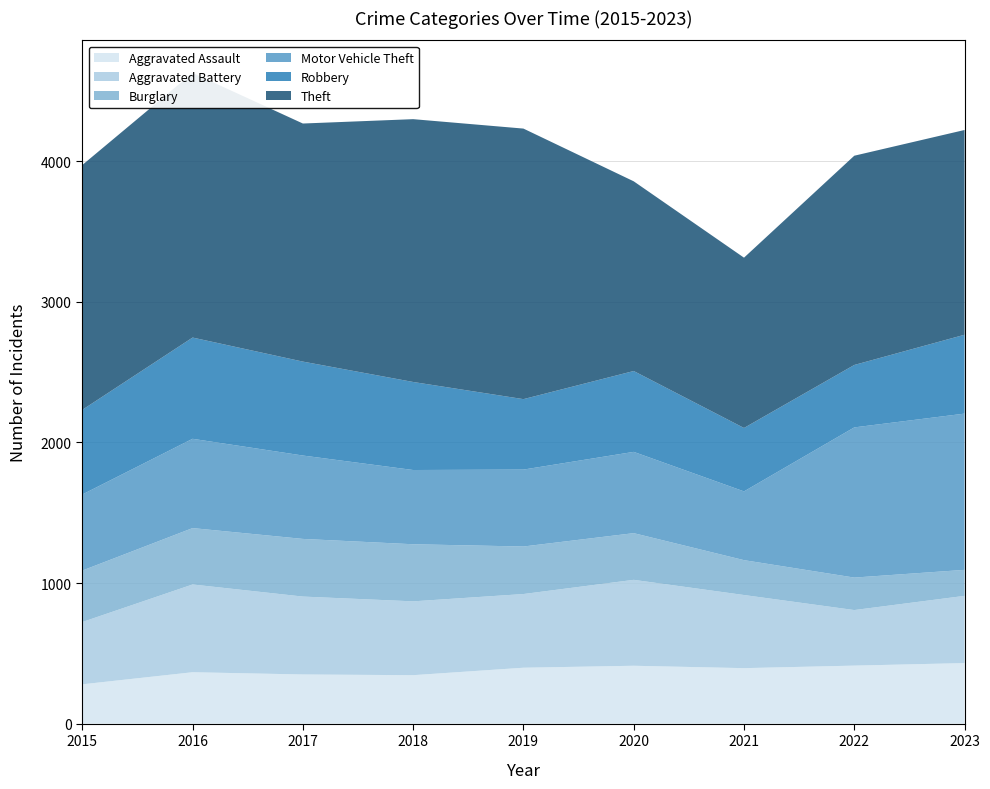

Reading left to right, what are all the values shown in this chart?

Aggravated Assault: 280	366	350	345	398	412	395	413	431
Aggravated Battery: 443	624	554	525	524	611	520	395	478
Burglary: 366	401	410	406	338	332	248	231	185
Motor Vehicle Theft: 541	635	593	528	547	578	489	1068	1111
Robbery: 602	720	668	626	501	575	451	444	561
Theft: 1741	1882	1693	1869	1924	1349	1211	1488	1456